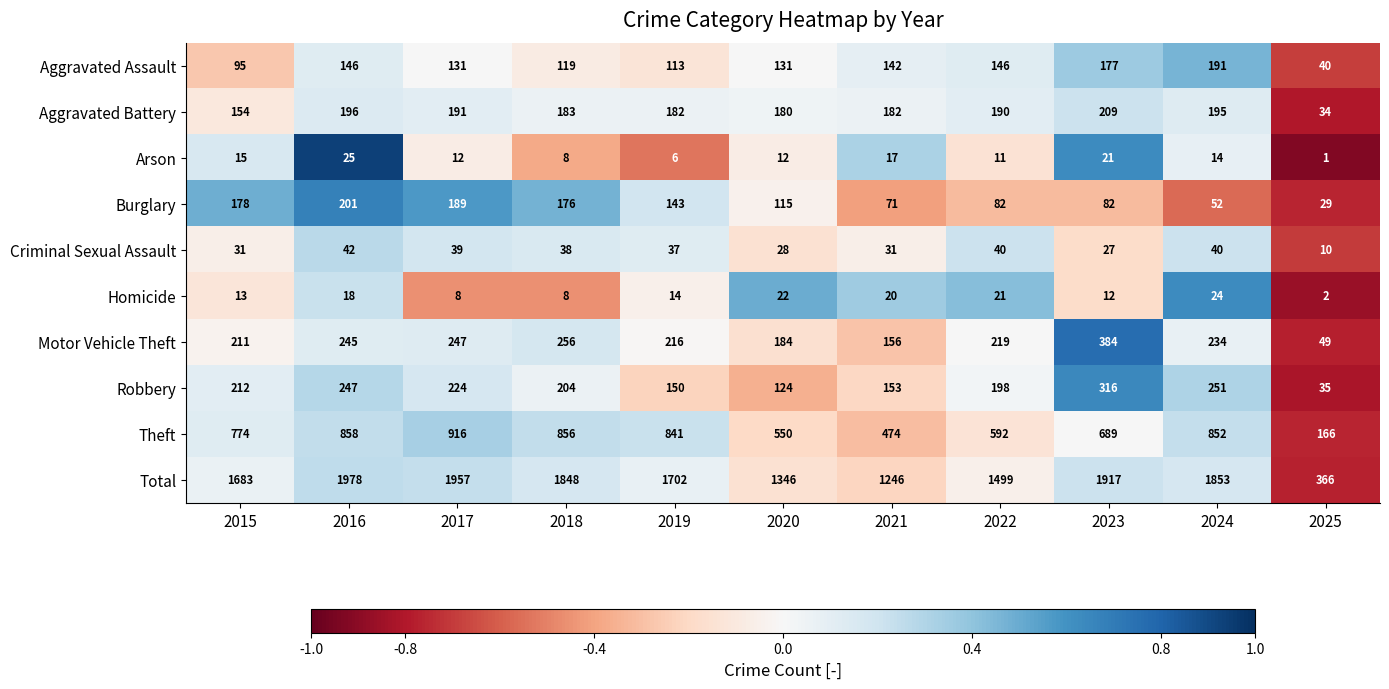

How many data points in Total are less than 1702?

5